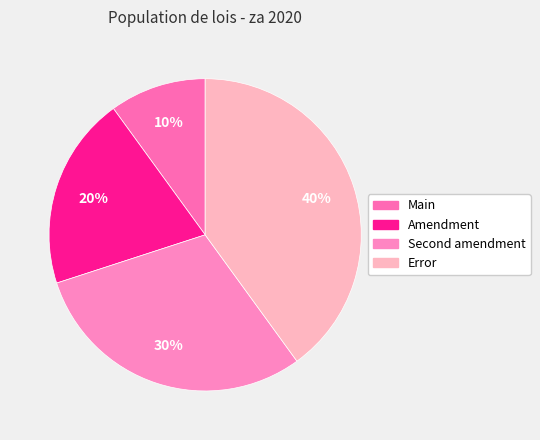

Rank the categories by value from highest to lowest.

Error, Second amendment, Amendment, Main